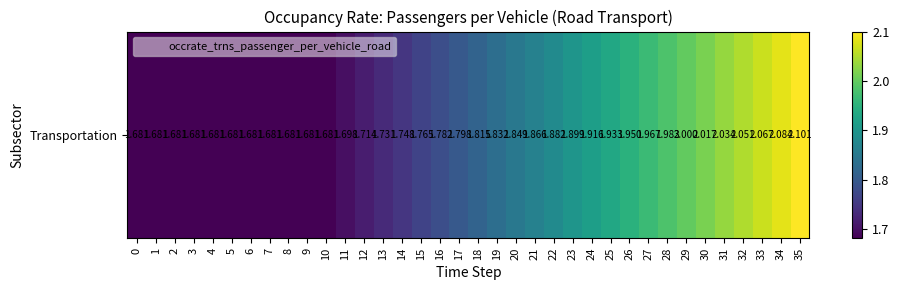

Rank the categories by value from highest to lowest.

35, 34, 33, 32, 31, 30, 29, 28, 27, 26, 25, 24, 23, 22, 21, 20, 19, 18, 17, 16, 15, 14, 13, 12, 11, 0, 1, 2, 3, 4, 5, 6, 7, 8, 9, 10